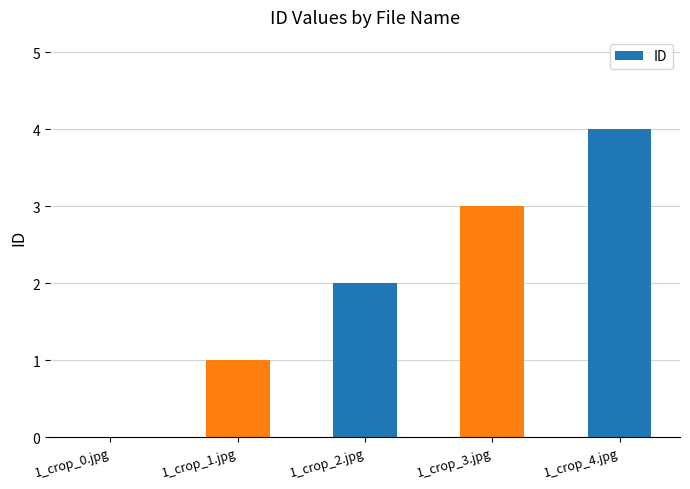

Is it true that the value at 1_crop_0.jpg is 0?

True